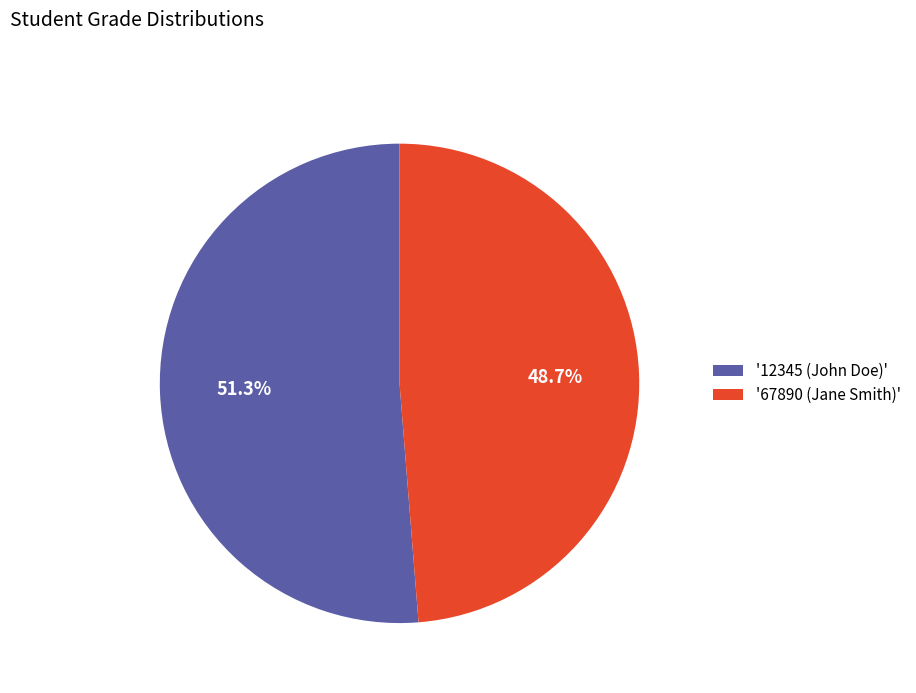

Between '12345 (John Doe)' and '67890 (Jane Smith)', which is larger?

'12345 (John Doe)'